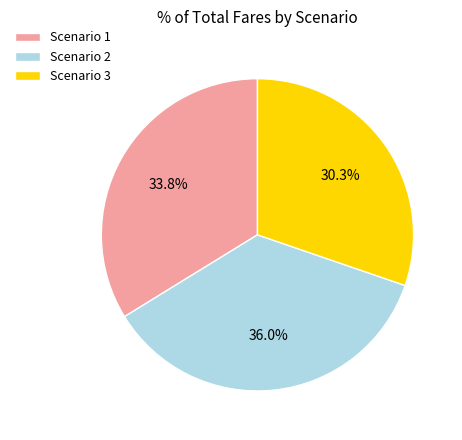

Is Scenario 2 the majority of the pie?

No